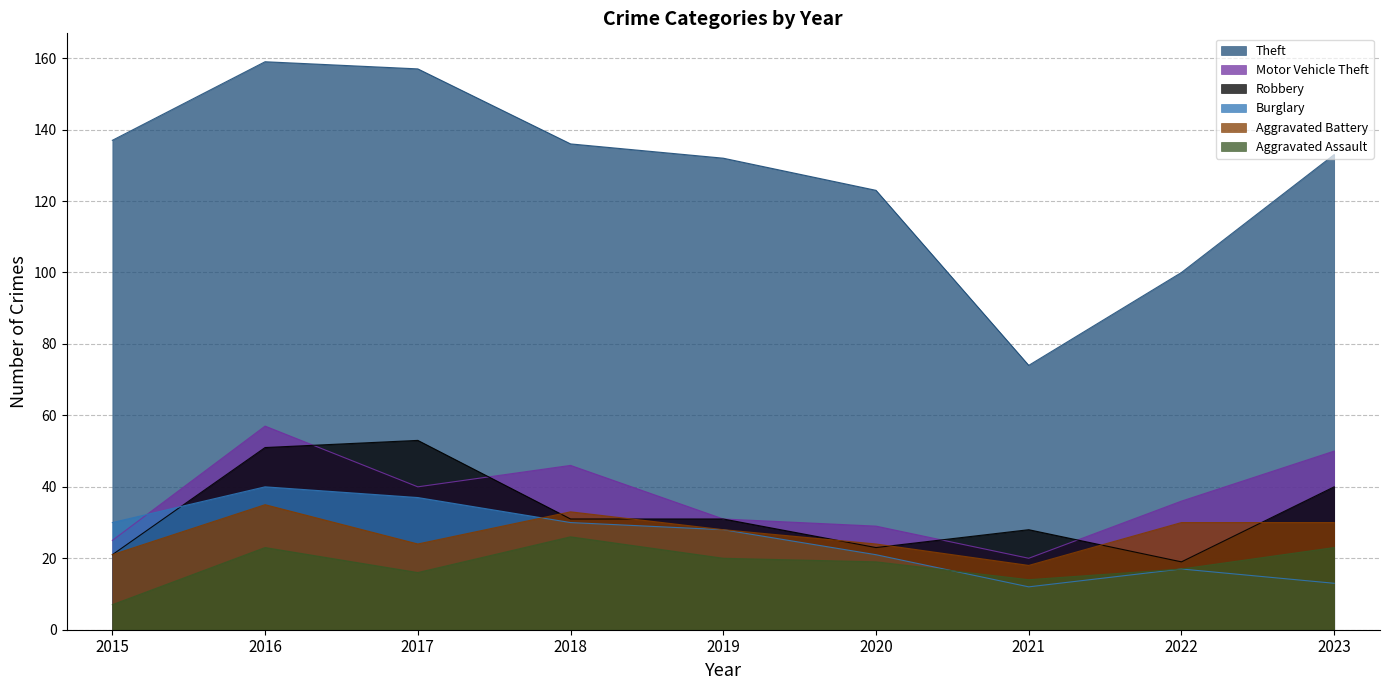

Which has a higher value, 2017 or 2015?

2017